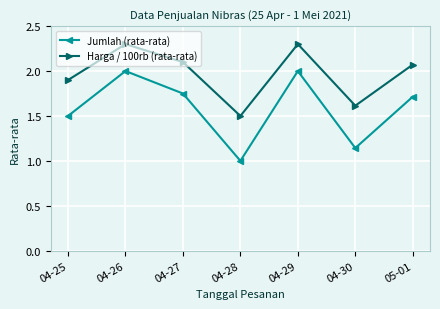

Between 04-27 and 04-28, which series saw the biggest shift?

Jumlah (rata-rata)